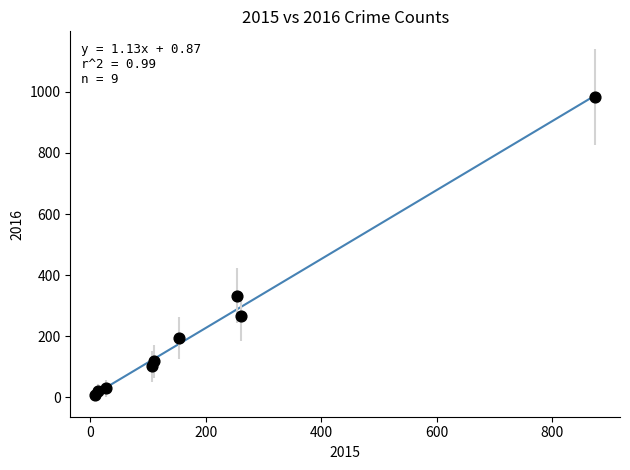

What Y value in the scatter plot is closest to 495?

333